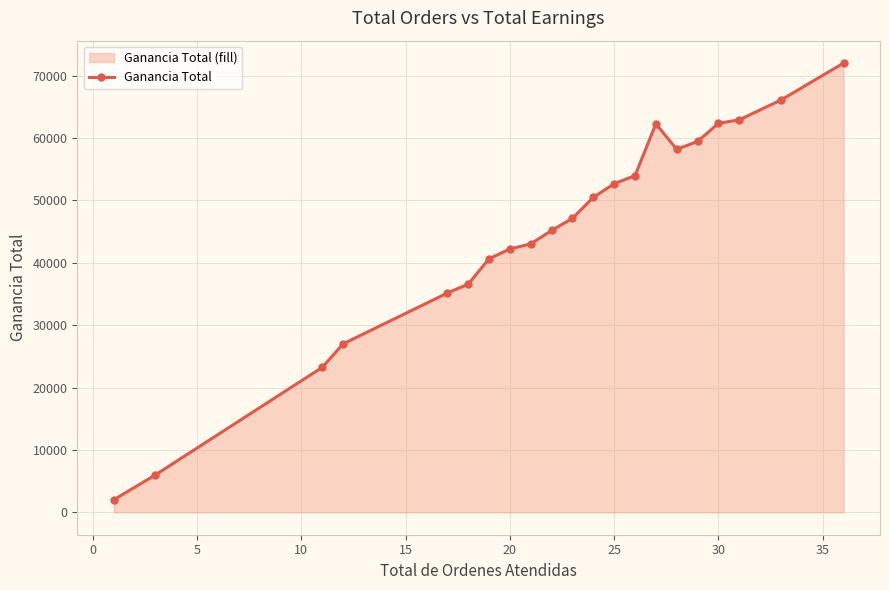

Reading left to right, what are all the values shown in this chart?

2000.0	6000.0	23234.8	26999.0	35144.0	36573.4	40634.5	42212.4	43022.7	45170.3	47123.9	50474.5	52664.0	53973.7	62272.1	58178.1	59451.4	62345.2	62910.7	66089.3	72000.0